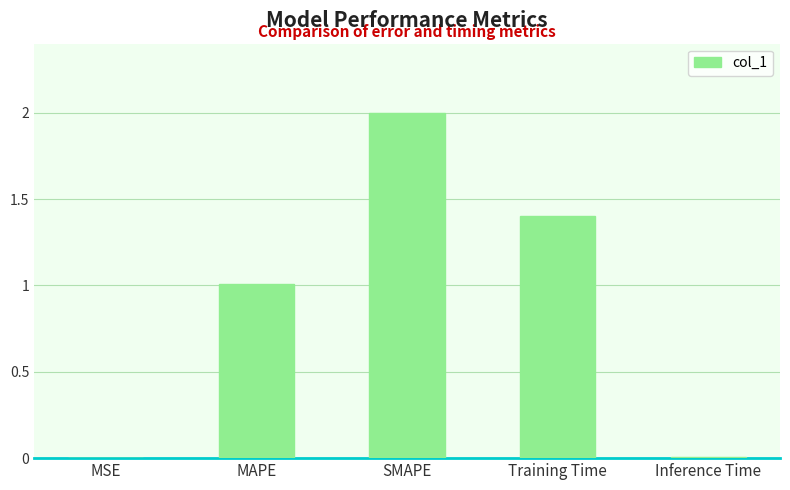

Between Training Time and MAPE, which is larger?

Training Time